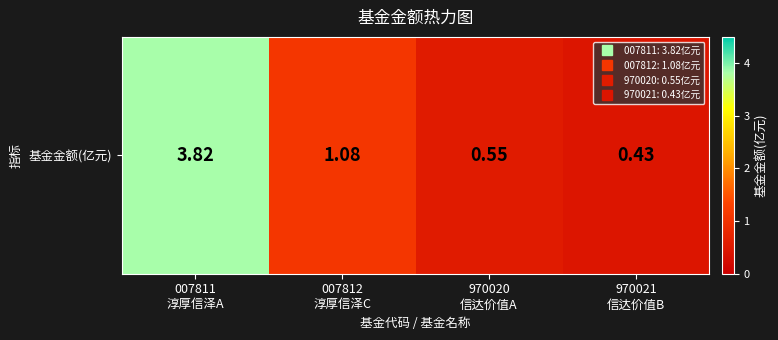

How many distinct data groups are displayed?

1